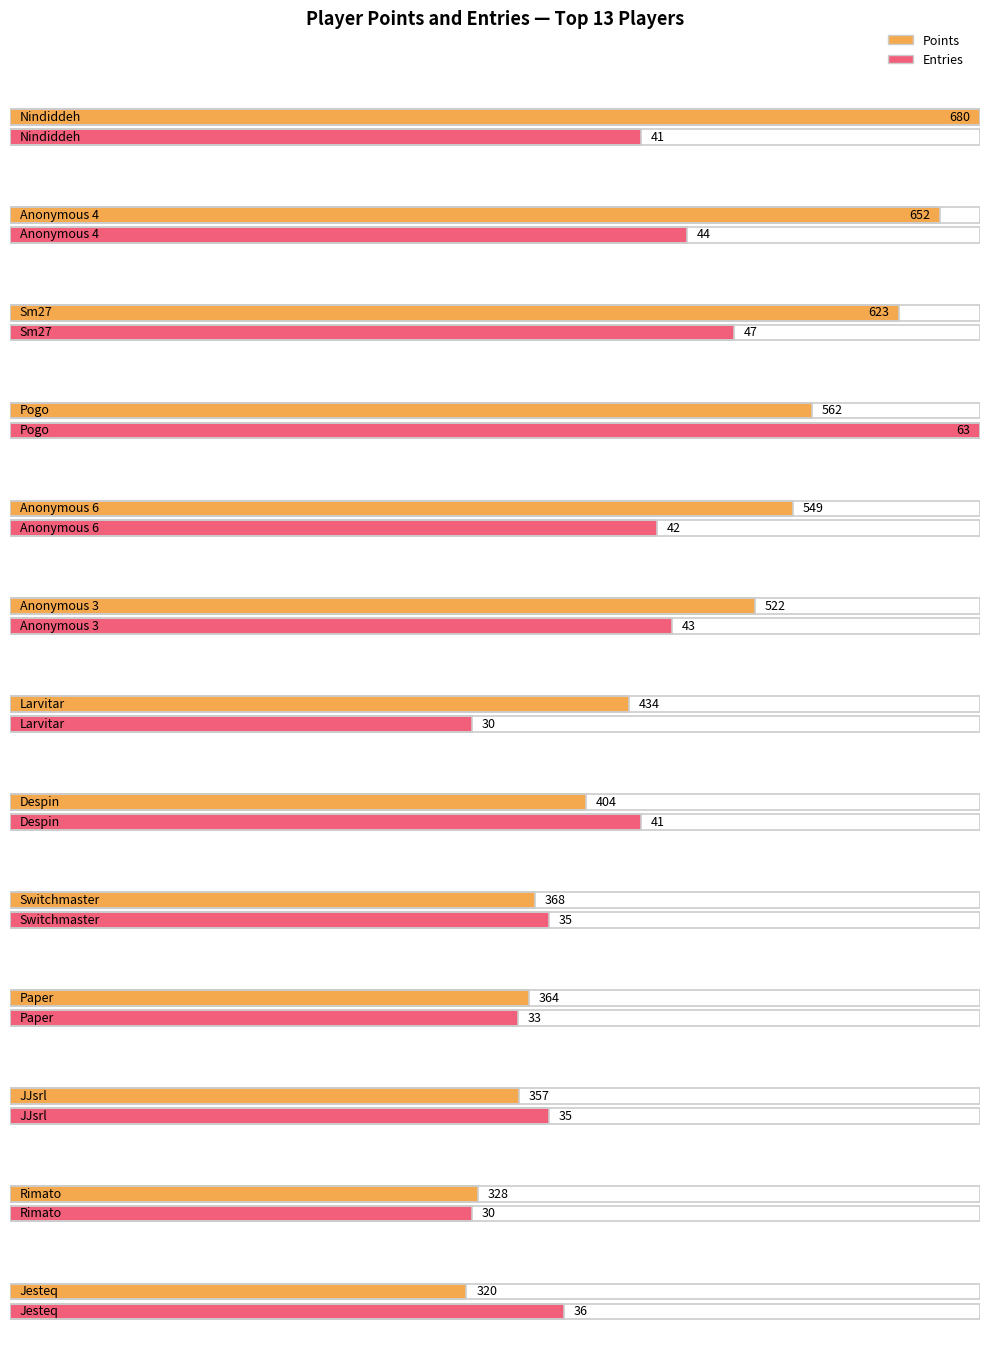

How many values in the Entries series exceed 41?

5